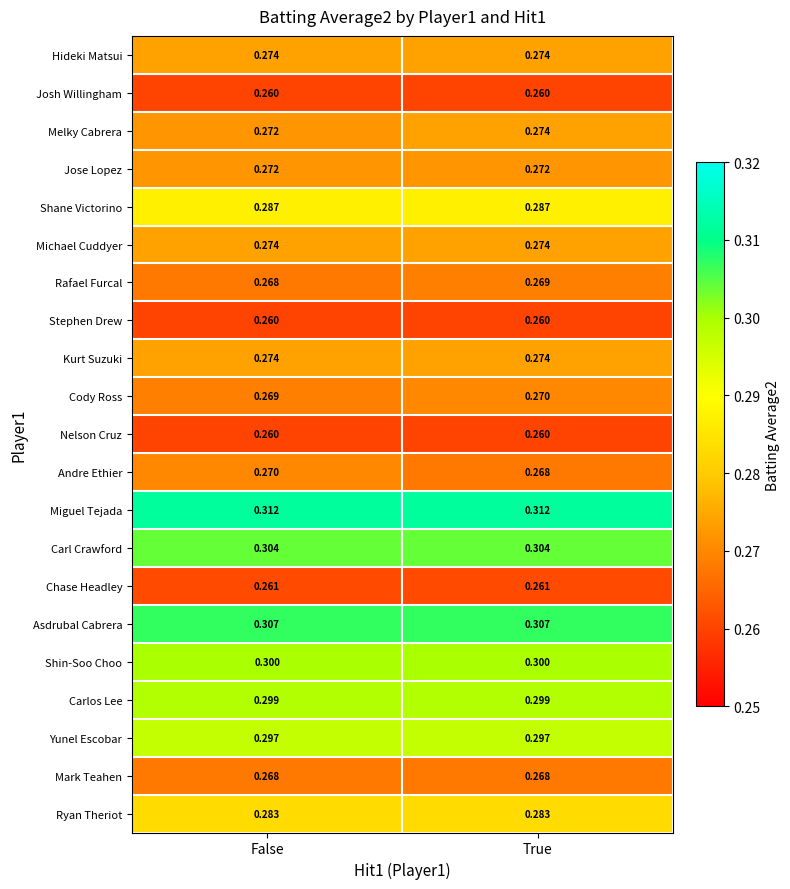

What is the minimum value shown in the chart?

0.3